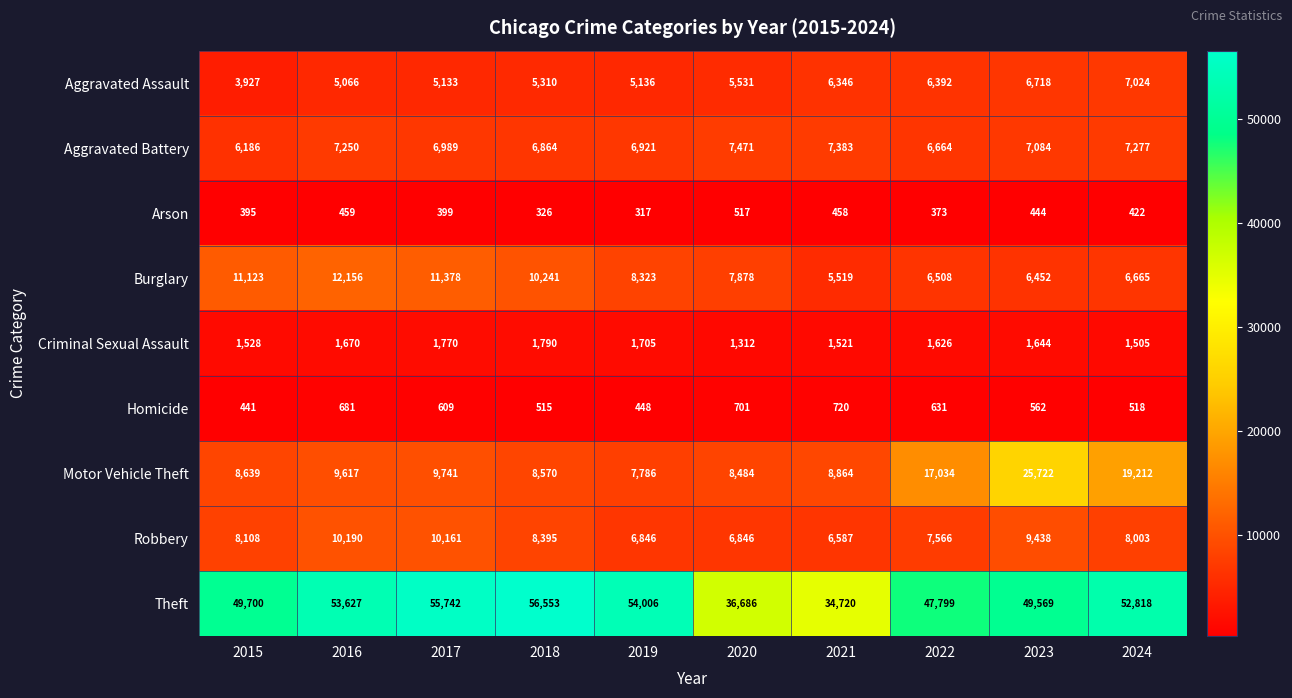

What is the approximate value of Motor Vehicle Theft at 2024?

19212